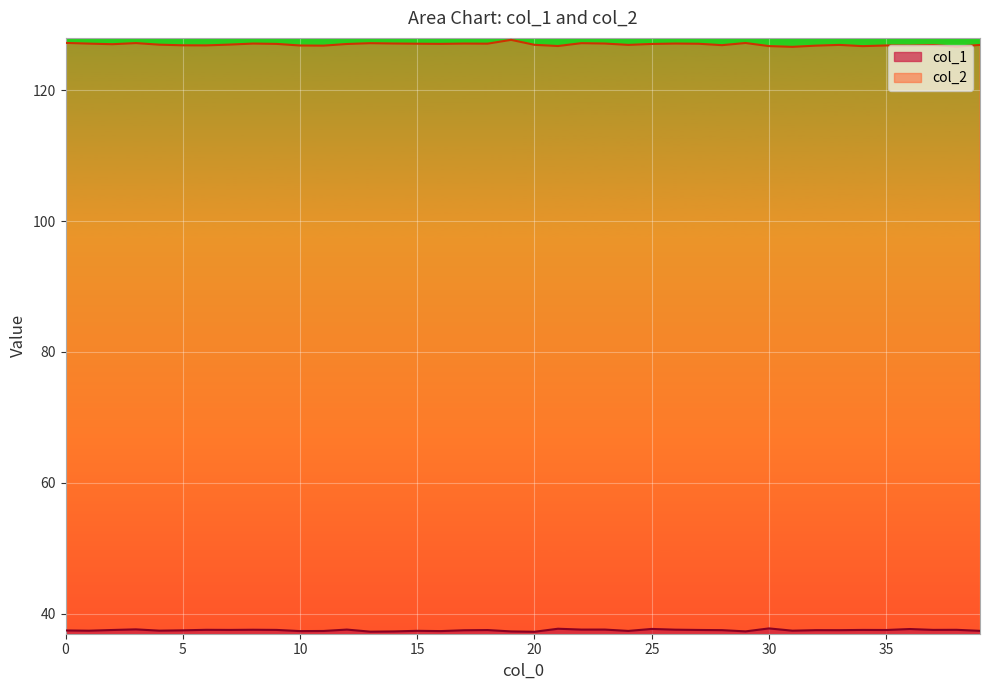

What is the sum of all col_1 values?

1498.2